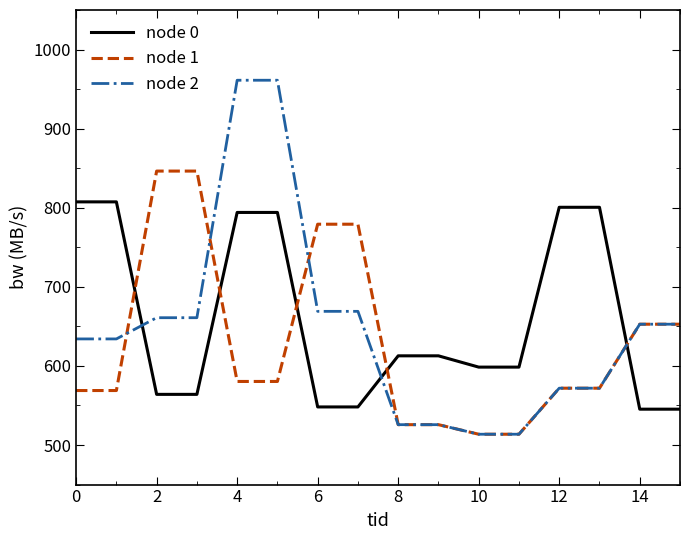

Reading left to right, what are all the values shown in this chart?

node 0: 807.4	807.4	564.1	564.1	794.1	794.1	548.2	548.2	612.8	612.8	598.5	598.5	800.6	800.6	545.3	545.3
node 1: 568.9	568.9	846.4	846.4	580.4	580.4	779.2	779.2	525.8	525.8	513.7	513.7	571.9	571.9	652.8	652.8
node 2: 634.2	634.2	661.0	661.0	961.2	961.2	669.0	669.0	525.8	525.8	513.7	513.7	571.9	571.9	652.8	652.8